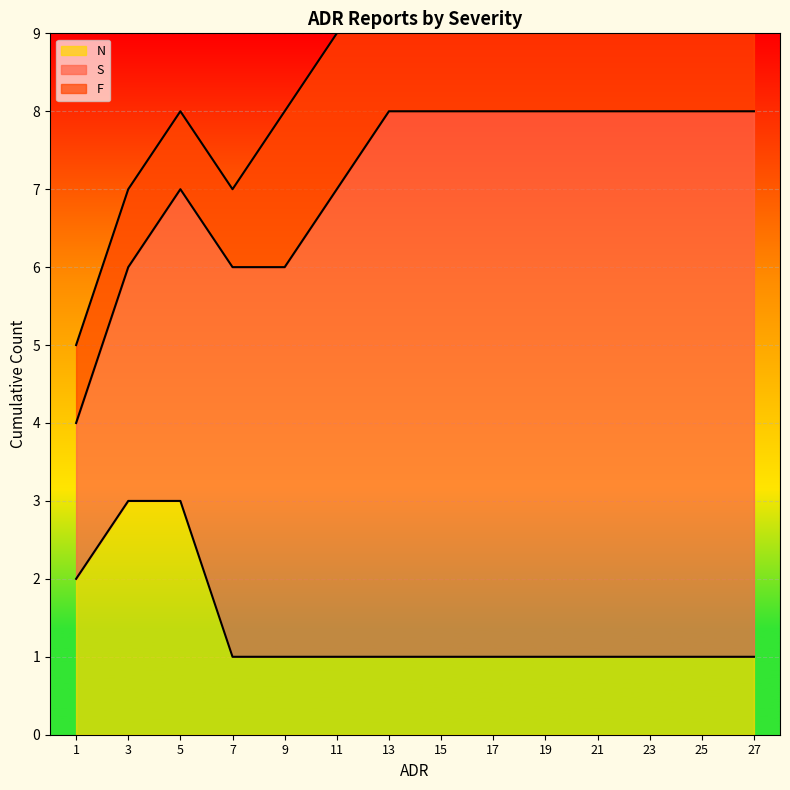

What is the minimum value shown in the chart?

1